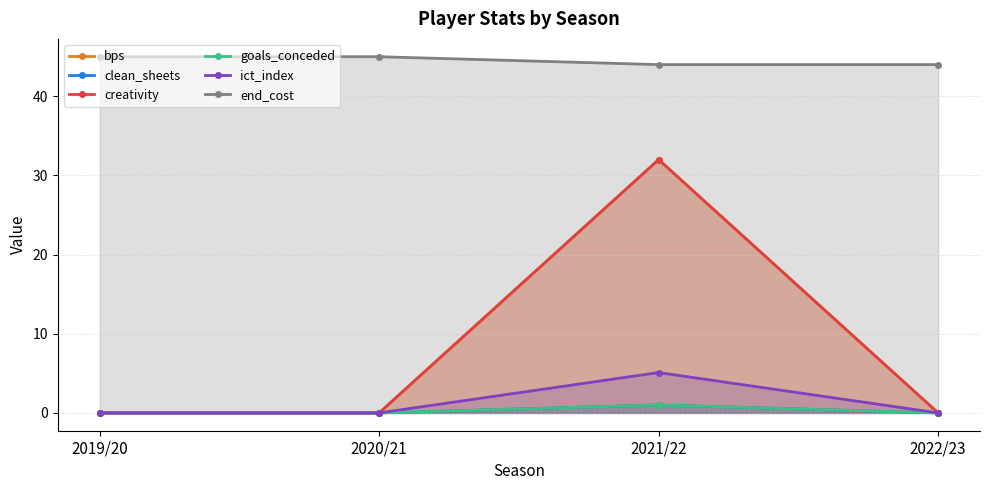

What is the maximum value shown in the chart?

45.0